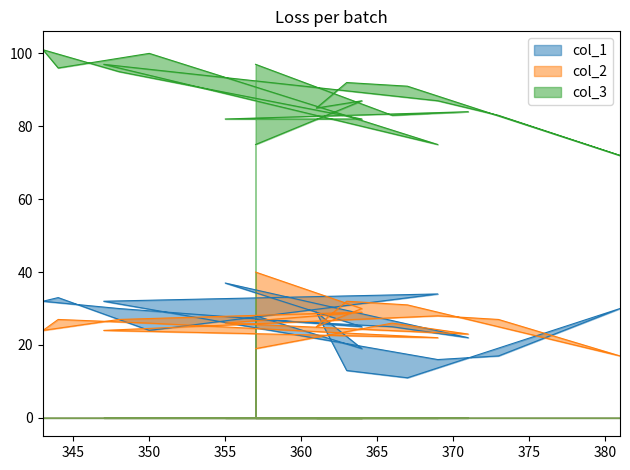

Which has a higher value, 364 or 363?

364